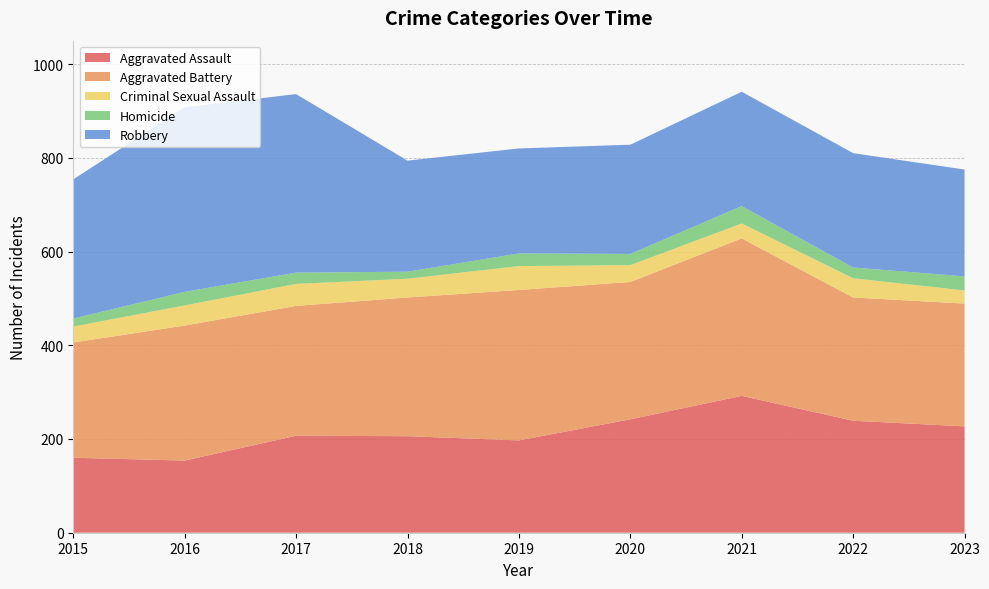

Reading left to right, what are all the values shown in this chart?

Aggravated Assault: 160	154	207	206	197	242	292	239	227
Aggravated Battery: 246	288	277	296	321	293	336	263	262
Criminal Sexual Assault: 34	43	47	40	51	36	32	41	28
Homicide: 17	29	24	15	27	24	37	23	30
Robbery: 297	394	381	237	224	233	244	244	228